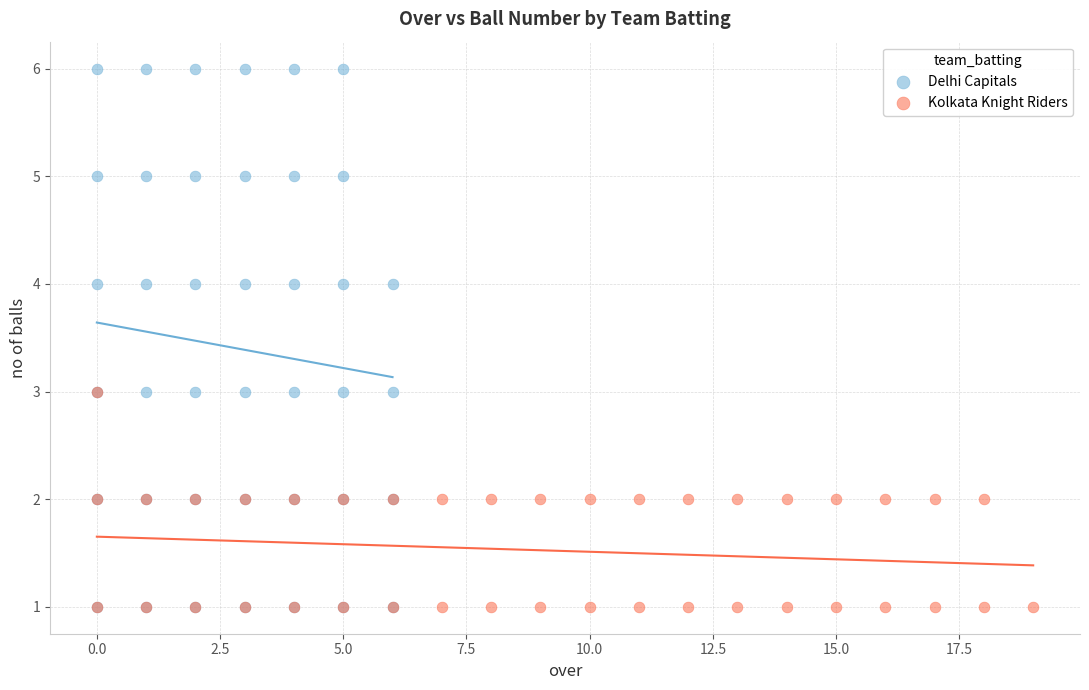

Which series contains the highest Y value?

Delhi Capitals